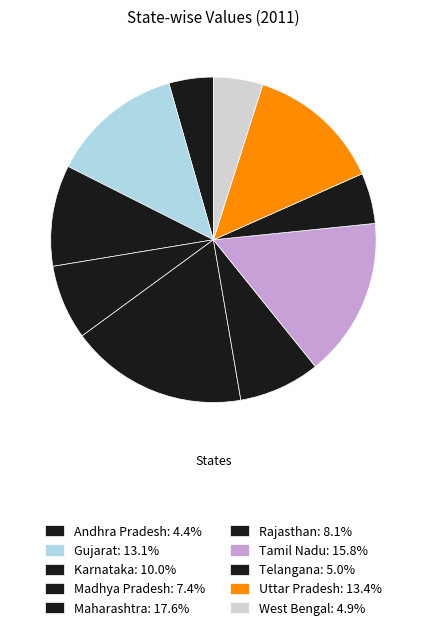

How many segments does this pie chart have?

10